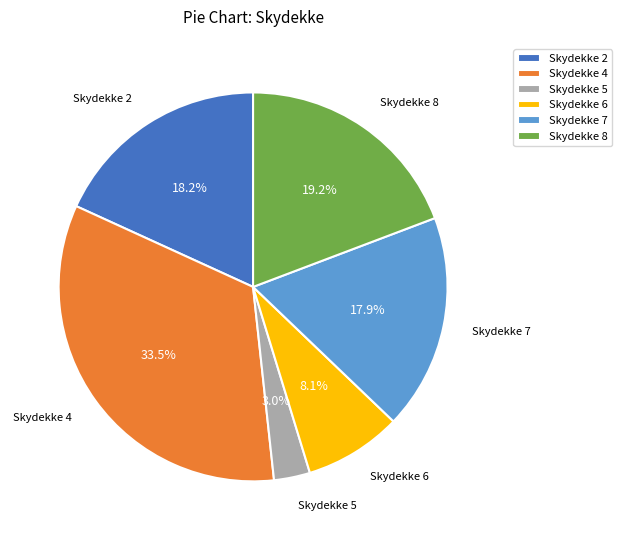

Which category has the smallest portion of the pie?

Skydekke 5